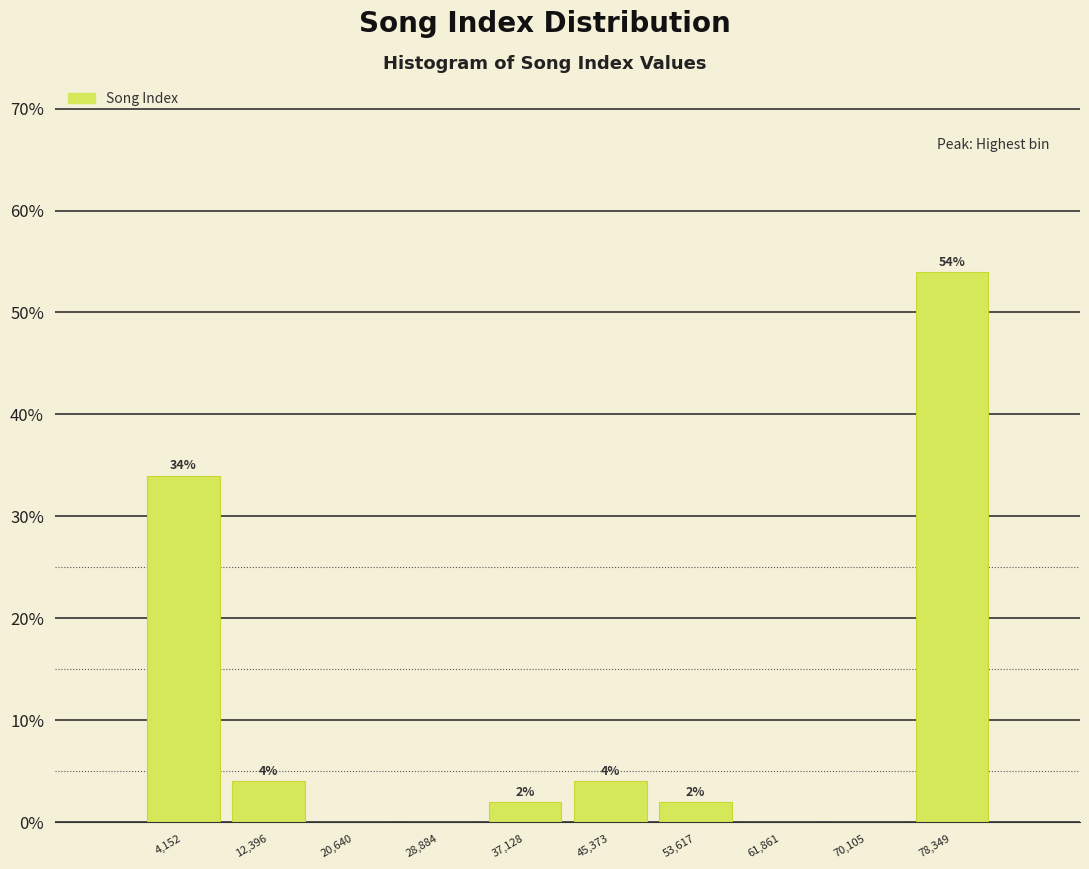

Over which range of the x-axis is the bar tallest?

74000 to 82000